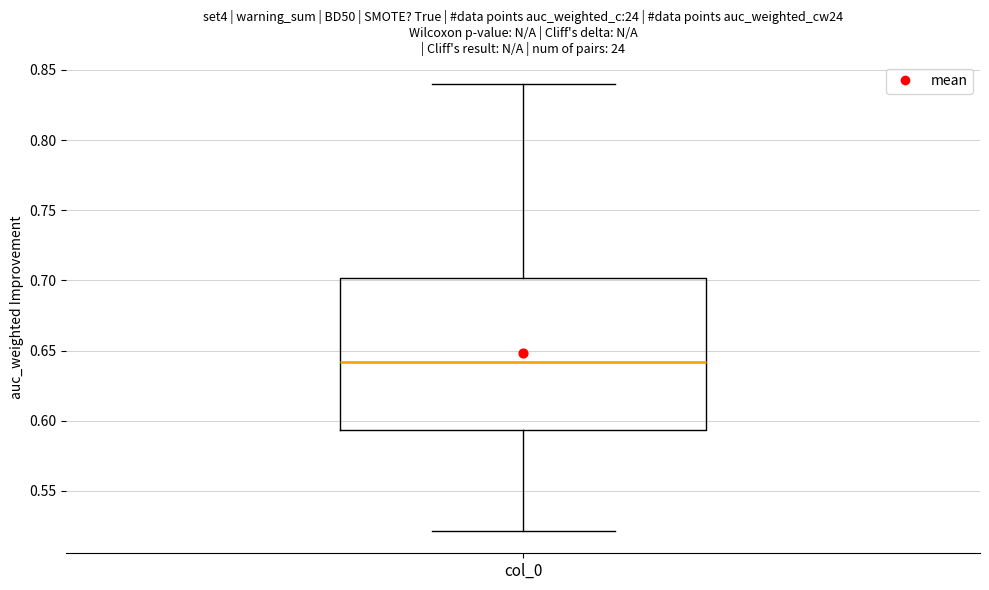

Read this box plot against the y-axis: the position of the median line, the range covered by the box, and the ends of both whiskers. The values are not printed on the chart, so give them approximately, as read against the axis.

median 0.640, box 0.595 to 0.700, whiskers 0.520 to 0.840